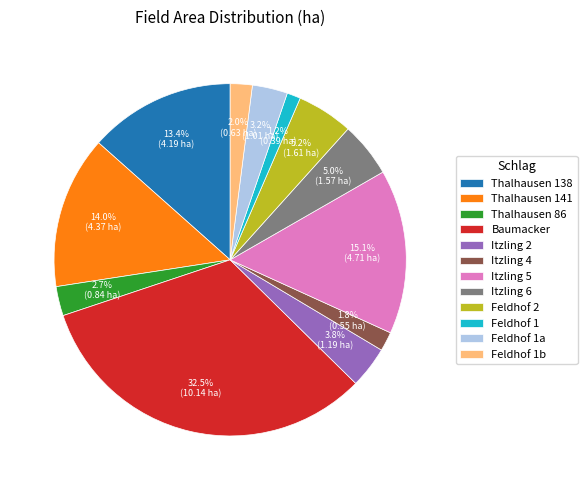

Which has a higher value, Feldhof 1 or Thalhausen 138?

Thalhausen 138